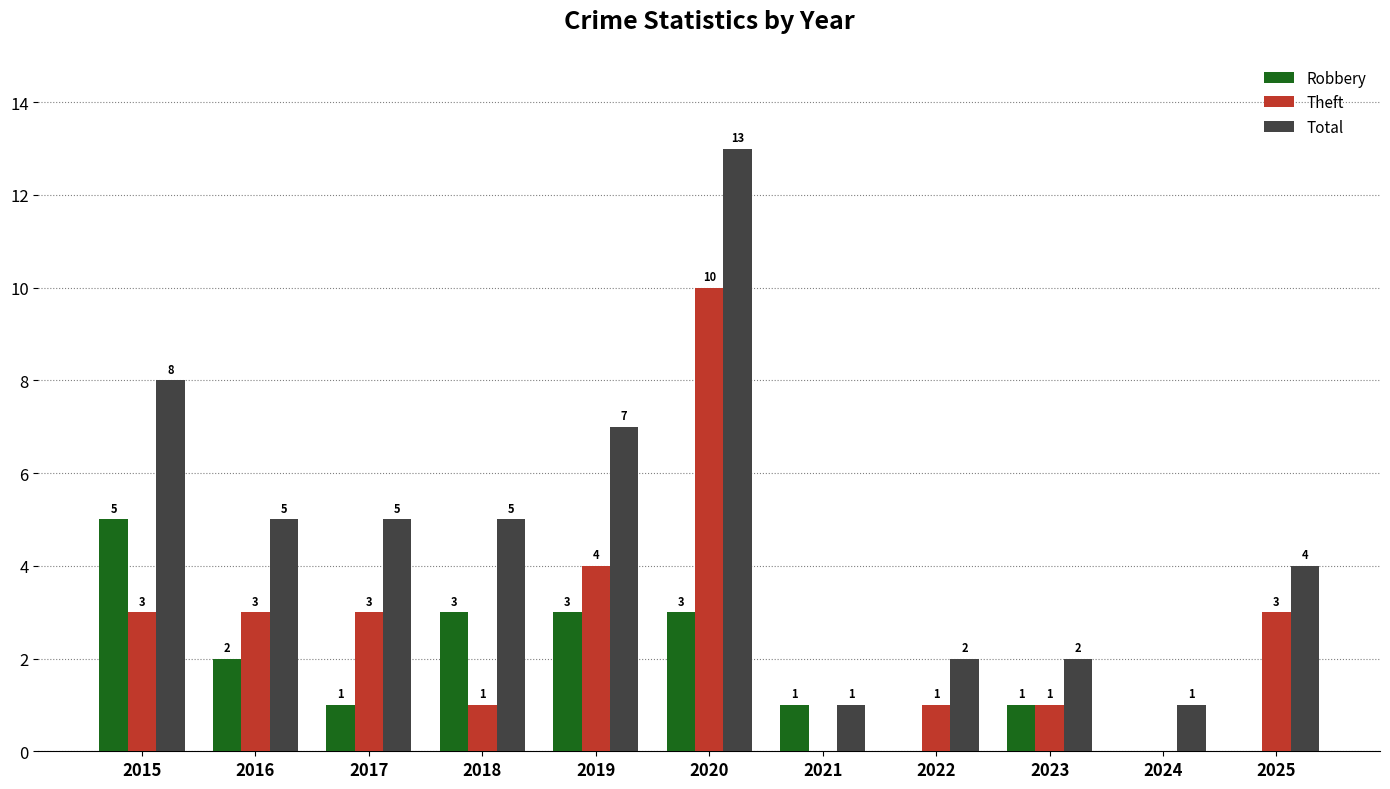

The Total series shows 5 at 2016. True or false?

True